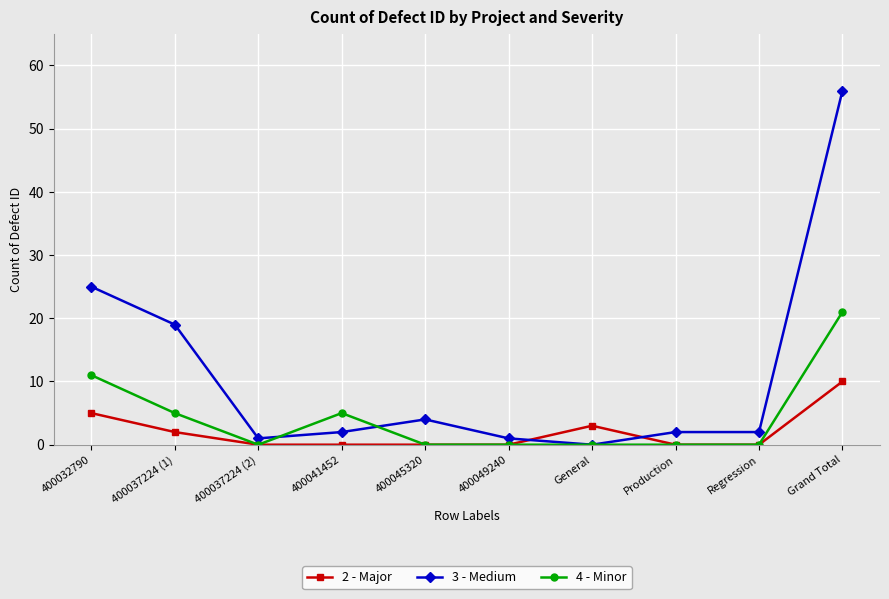

At which label does 4 - Minor reach its peak?

Grand Total